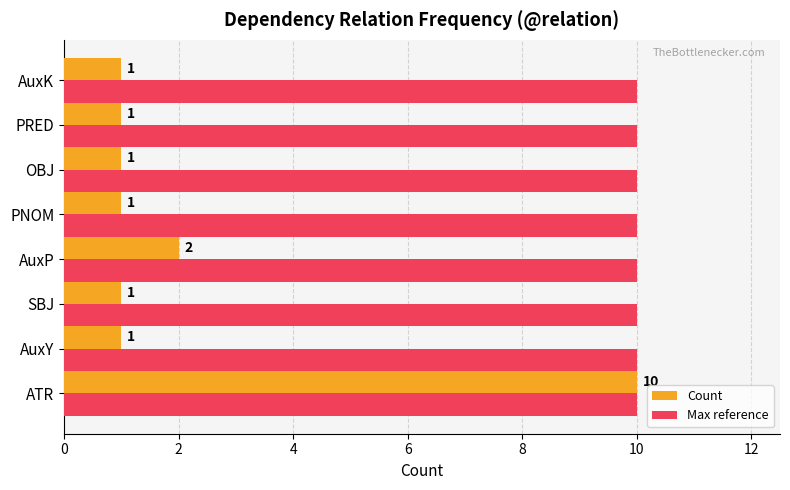

Is it true that Count equals 1 at AuxP?

False